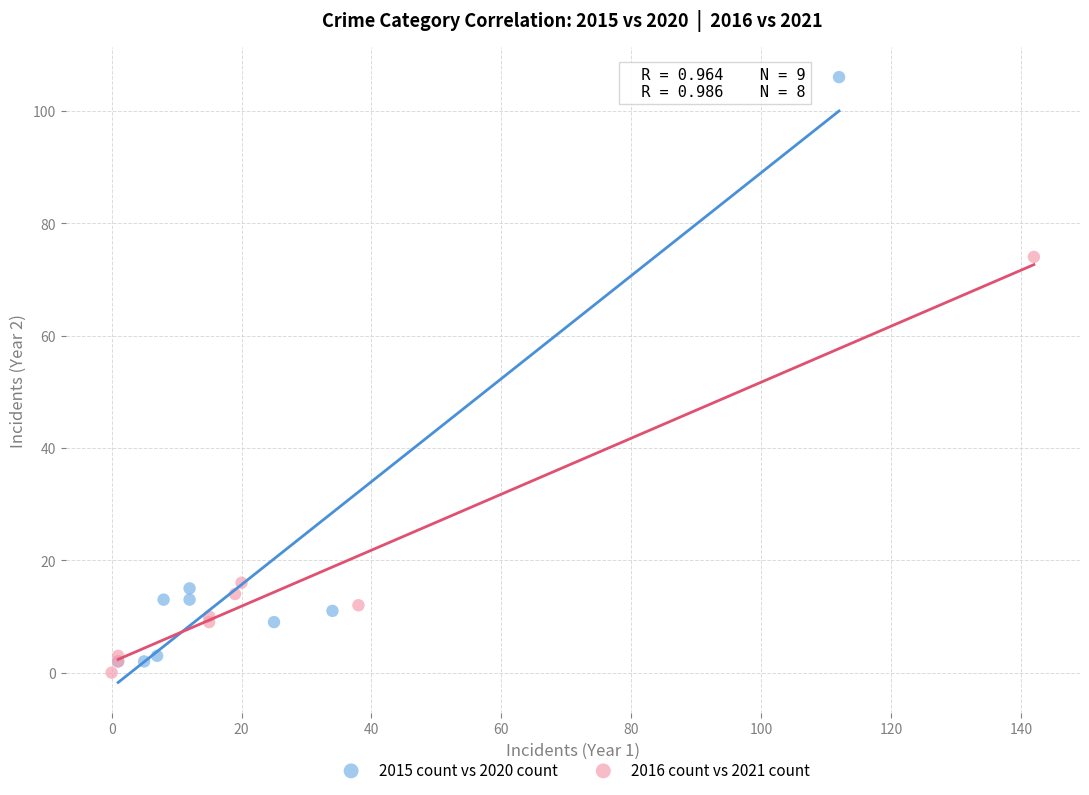

Which series has the largest Y range (max minus min)?

2015 count vs 2020 count